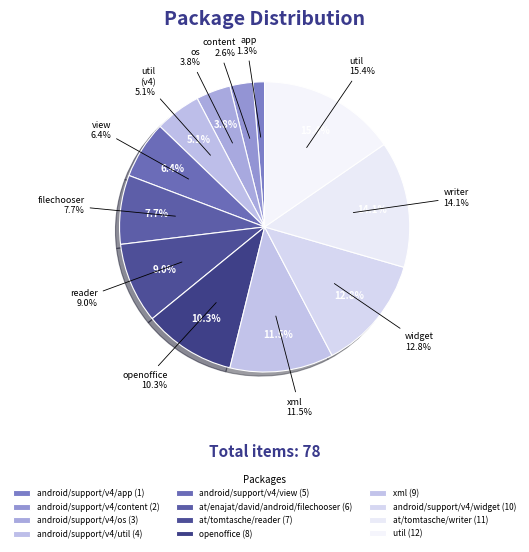

Count the number of slices in the pie.

12